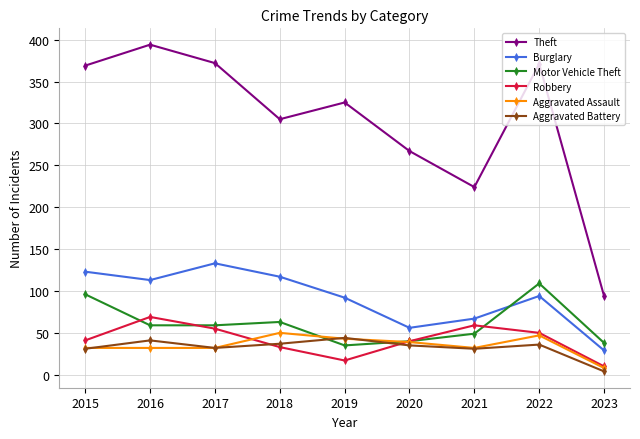

The value of Aggravated Battery at 2015 is 31. True or false?

True